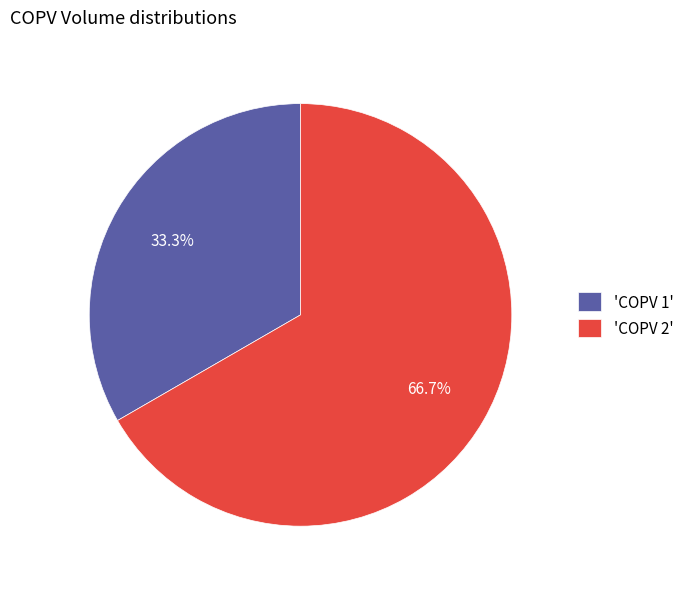

Rank the categories by value from highest to lowest.

'COPV 2', 'COPV 1'